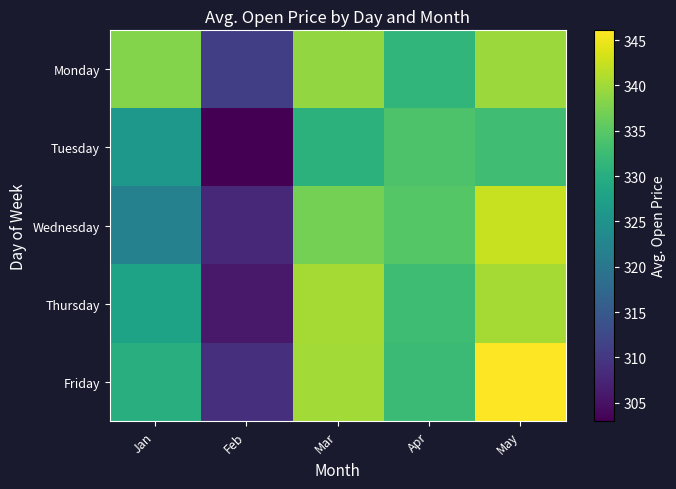

At which category is the sum across all series the highest?

May